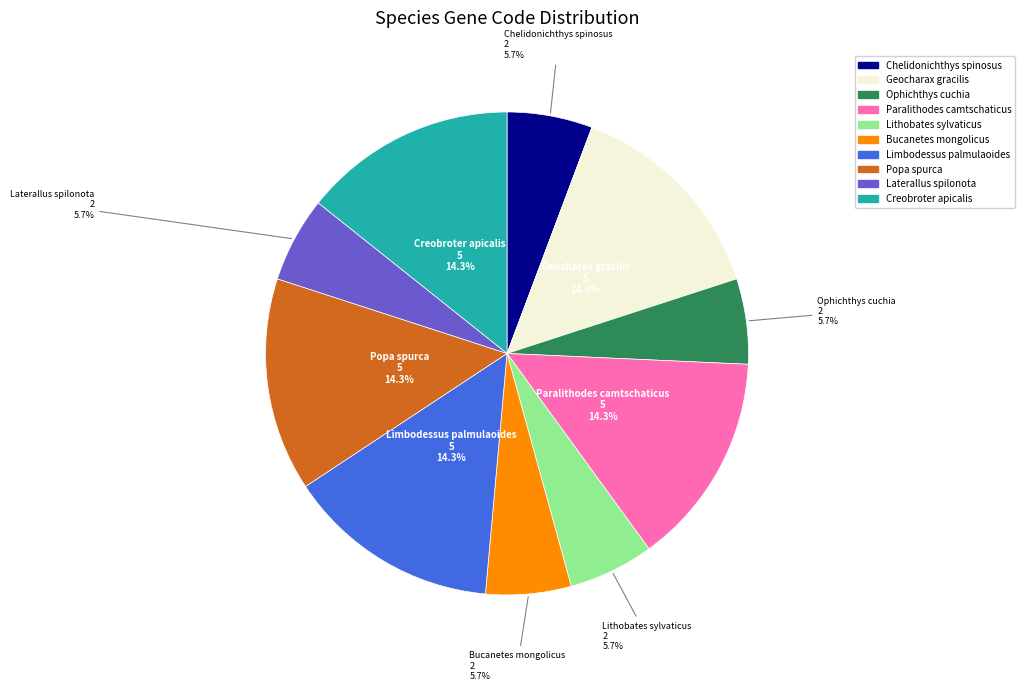

Count the number of slices in the pie.

10